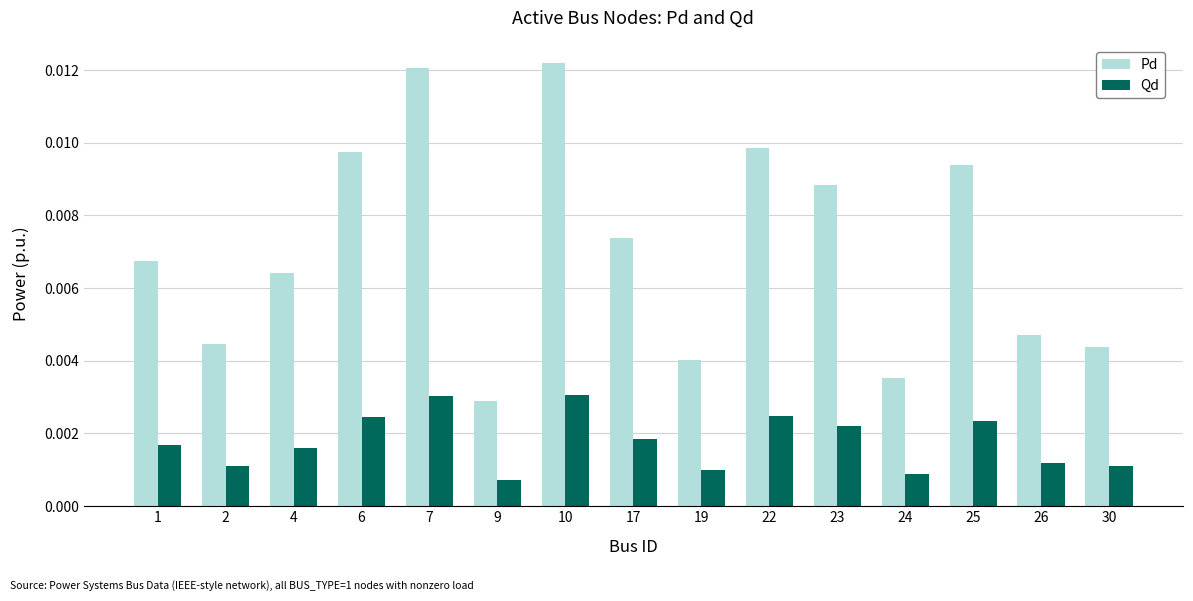

List the series in order of their peak value, highest first.

Pd, Qd